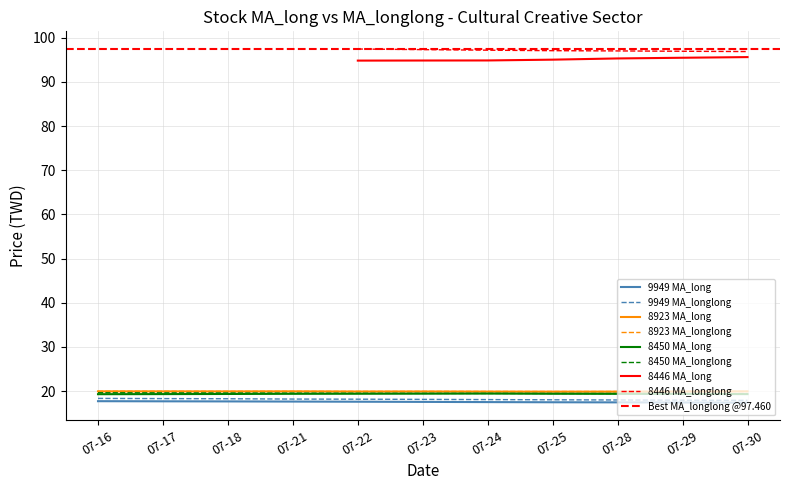

What is the minimum value for MA_long?

17.4